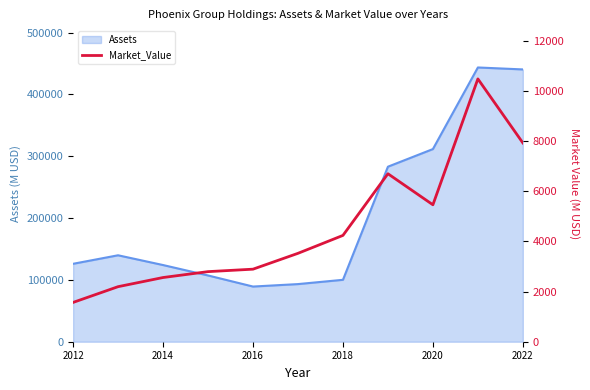

The value of Assets at 2022 is 440483. True or false?

True